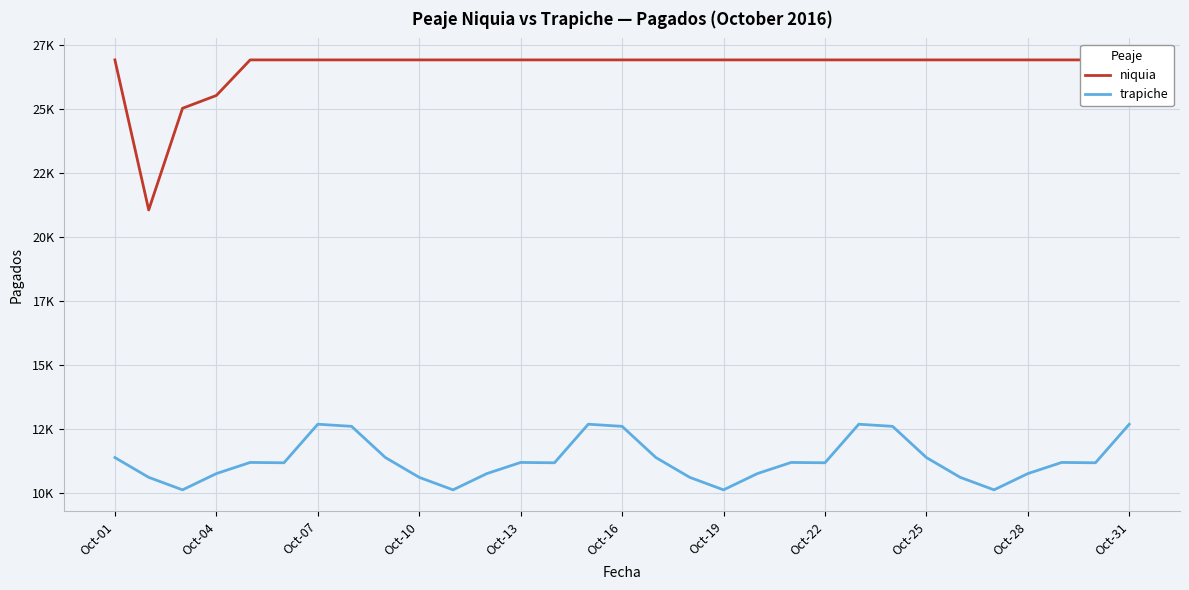

True or false: trapiche has more than 0 interior local peaks.

True